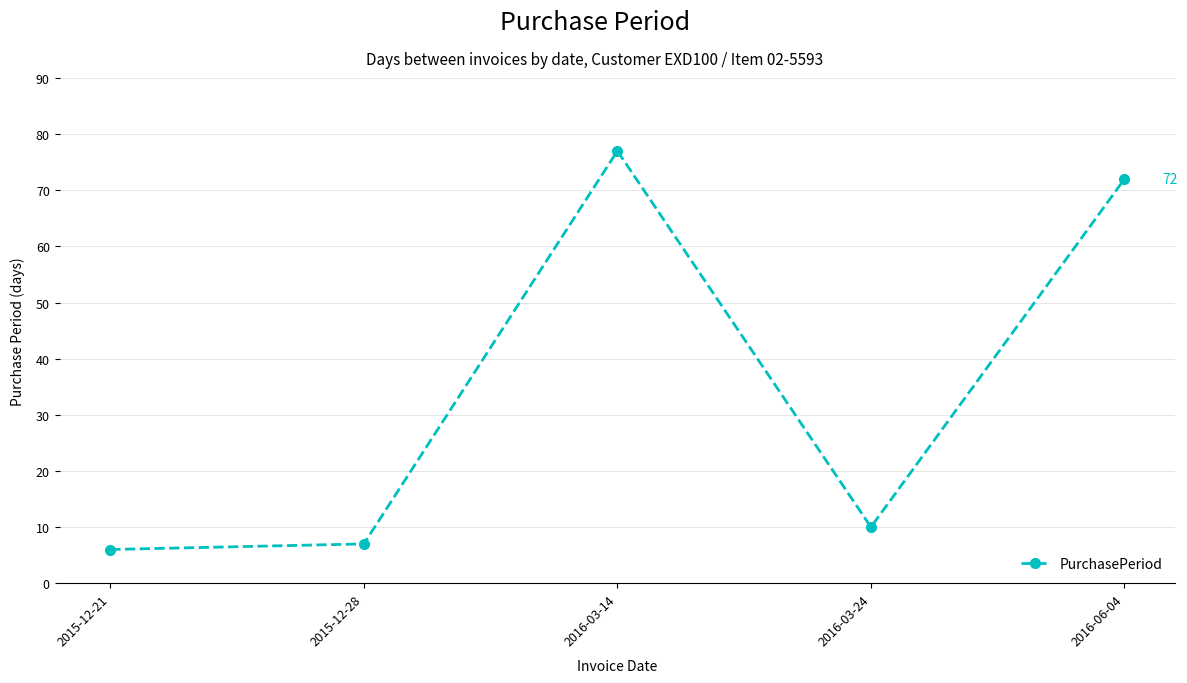

Reading left to right, list all the values displayed in this chart.

6	7	77	10	72